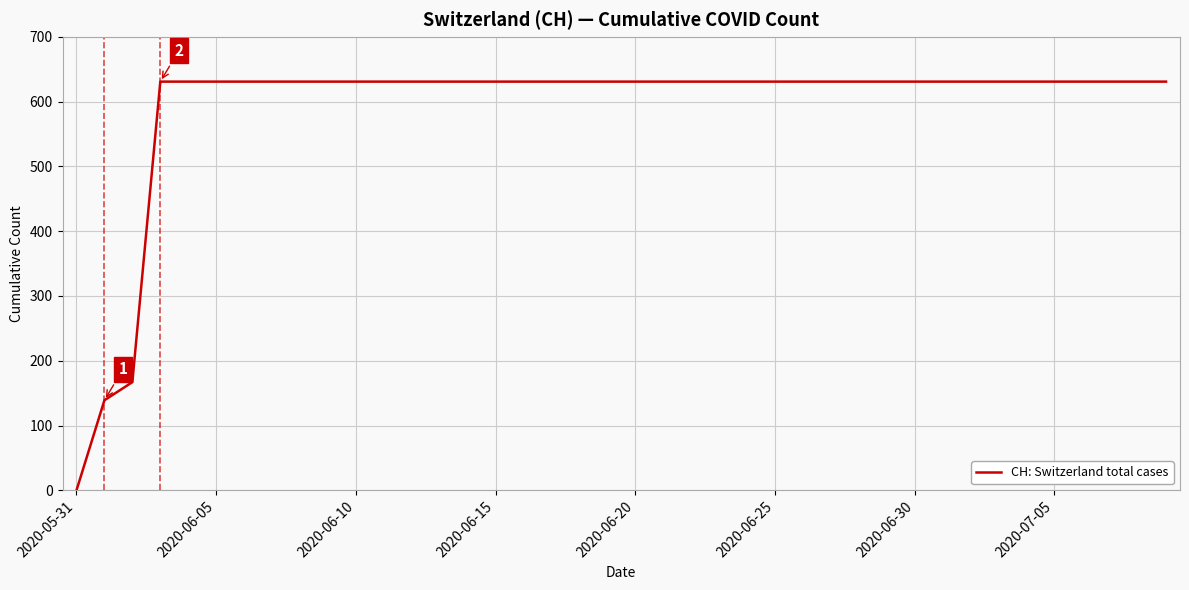

Count the number of data series in this chart.

1